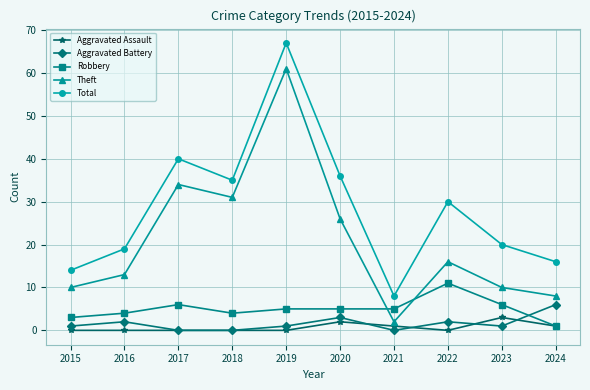

The Total series shows 16 at 2024. True or false?

True